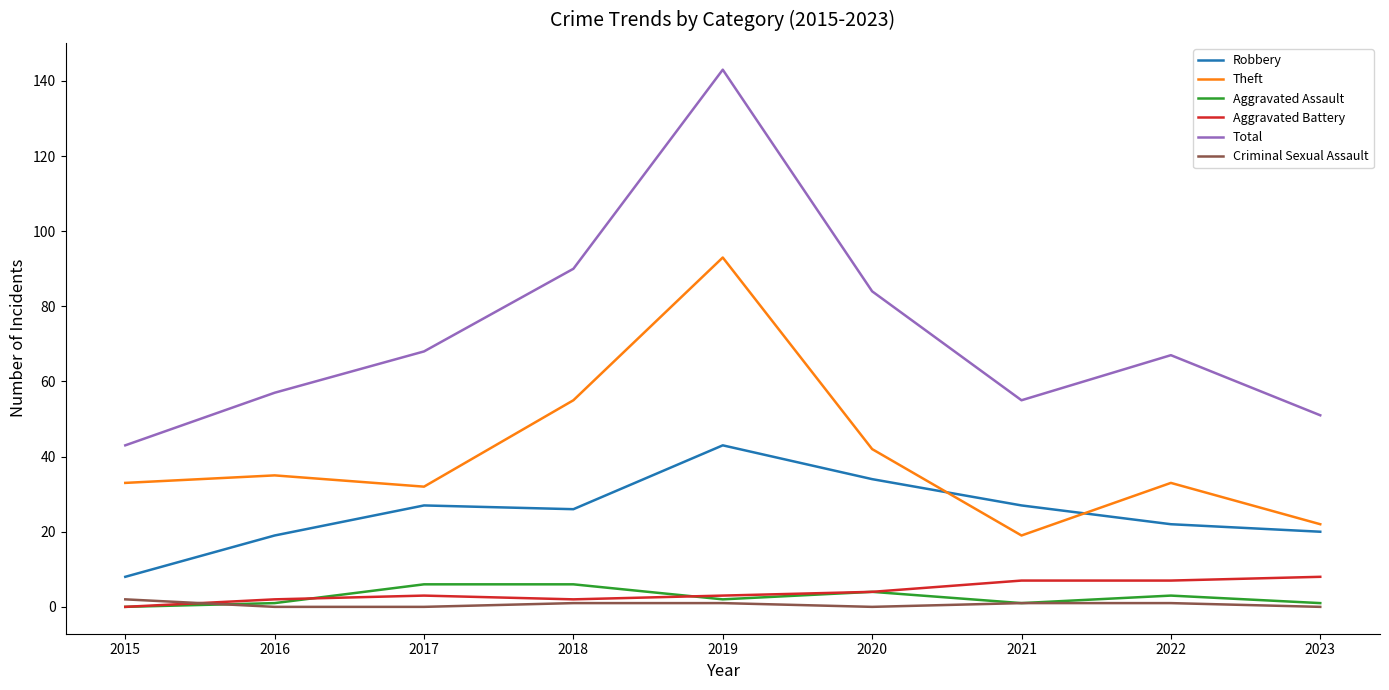

Which series ends up on top after the final intersection of Aggravated Assault and Aggravated Battery?

Aggravated Battery